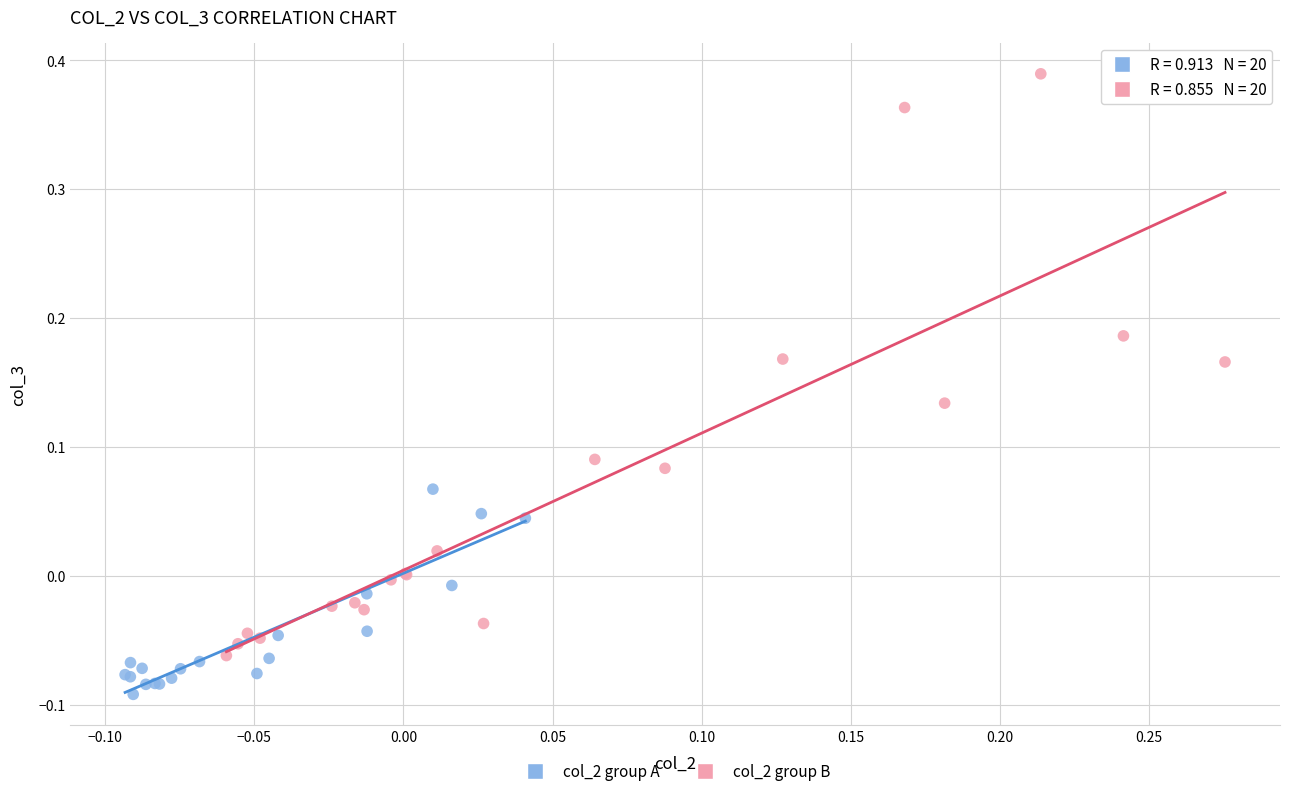

Which series contains the lowest Y value?

col_2 group A